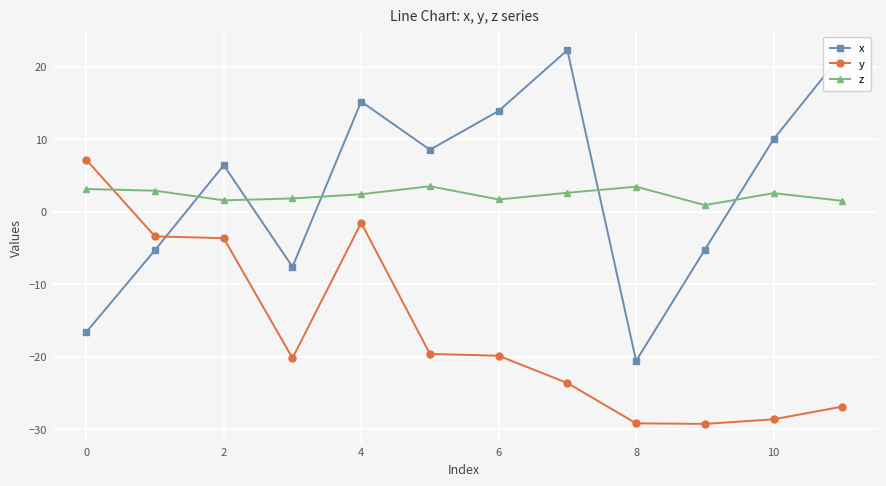

Does the chart have visible grid lines?

Yes